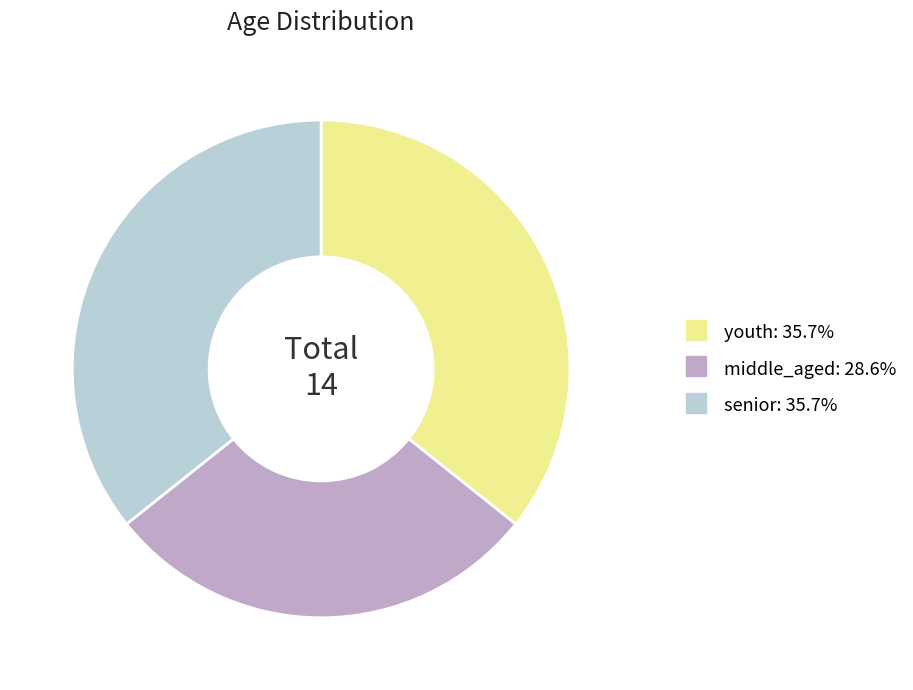

Which has a higher value, senior or middle_aged?

senior